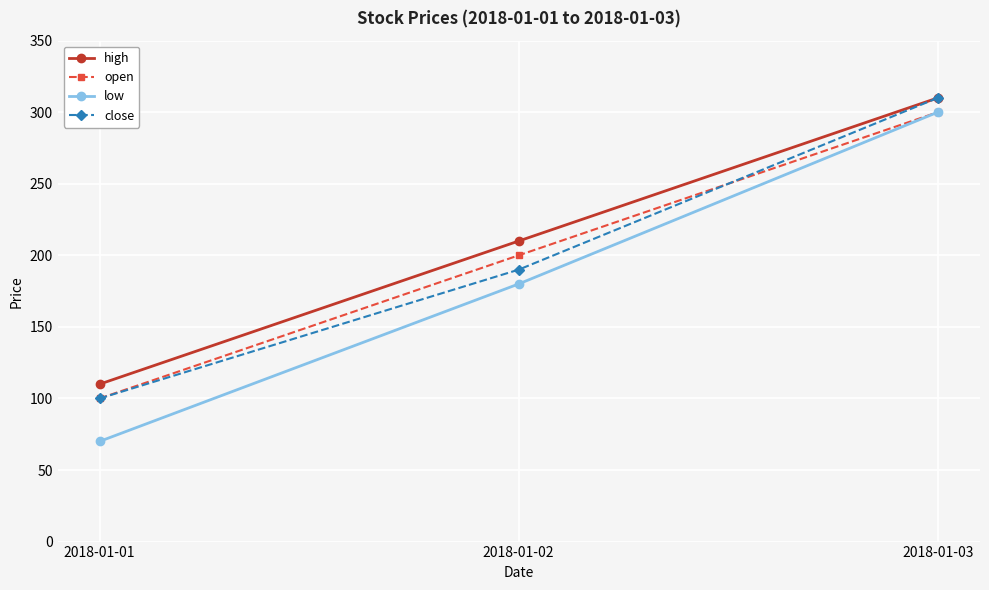

How many distinct data groups are displayed?

4